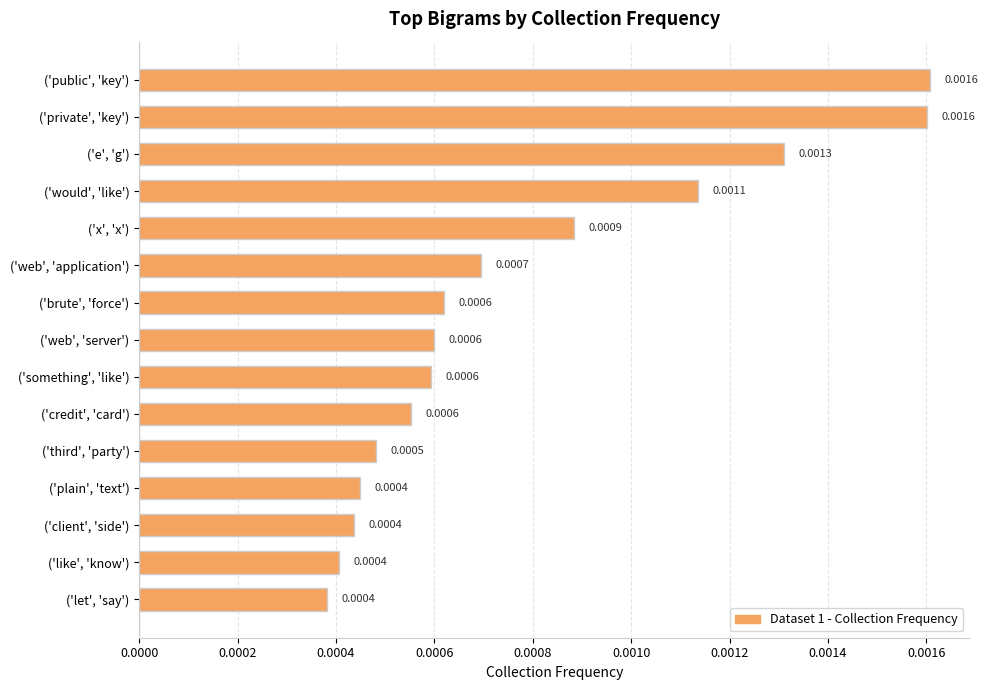

Count the number of data series in this chart.

1